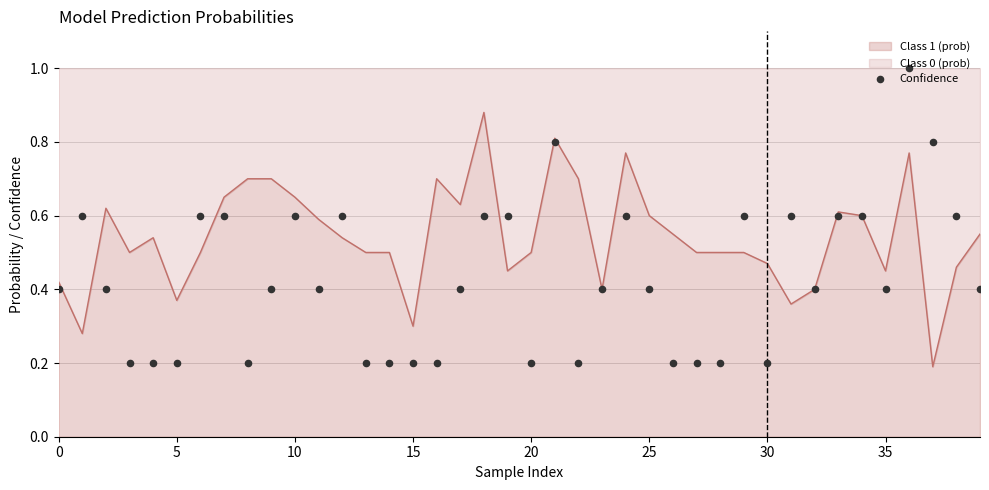

Between 10 and 28, which is larger?

10